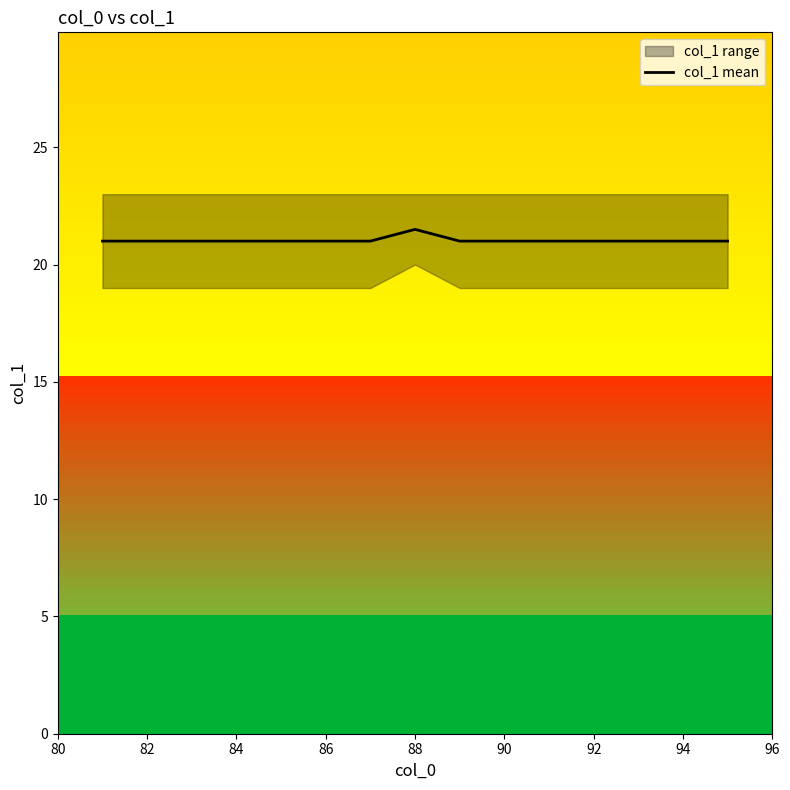

Reading left to right, extract all data points from this chart.

21.0	21.0	21.0	21.0	21.0	21.0	21.0	21.5	21.0	21.0	21.0	21.0	21.0	21.0	21.0